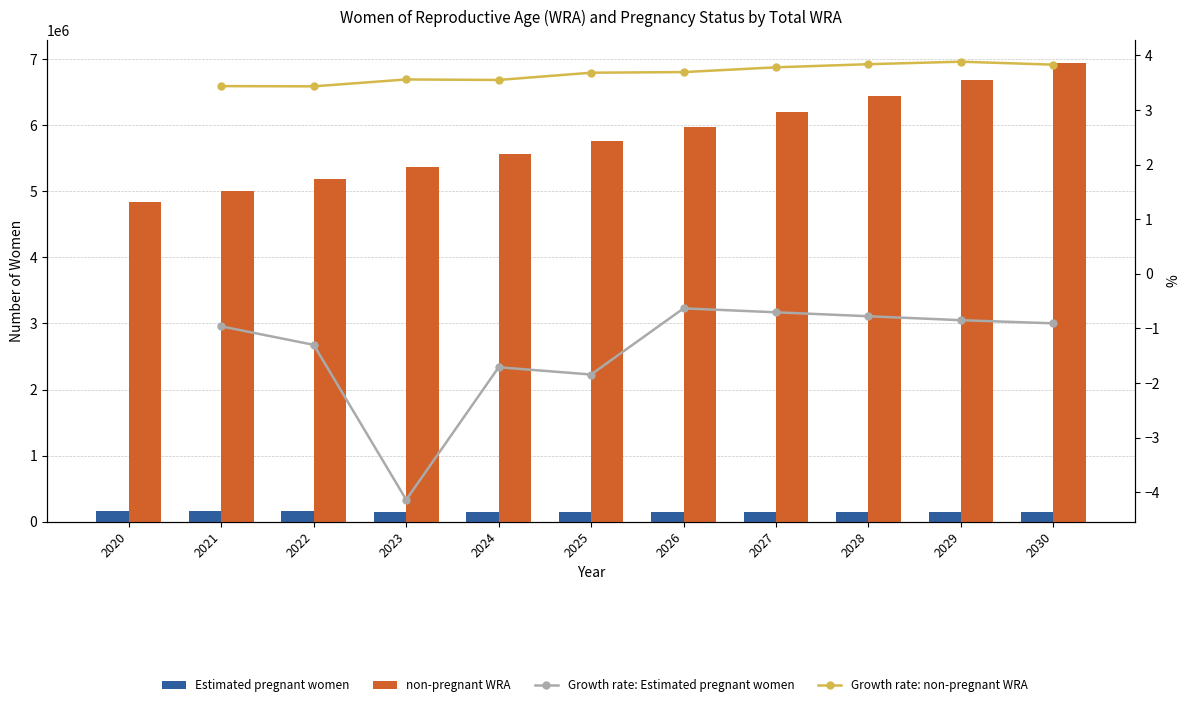

What is the minimum value for Estimated pregnant women?

139896.1